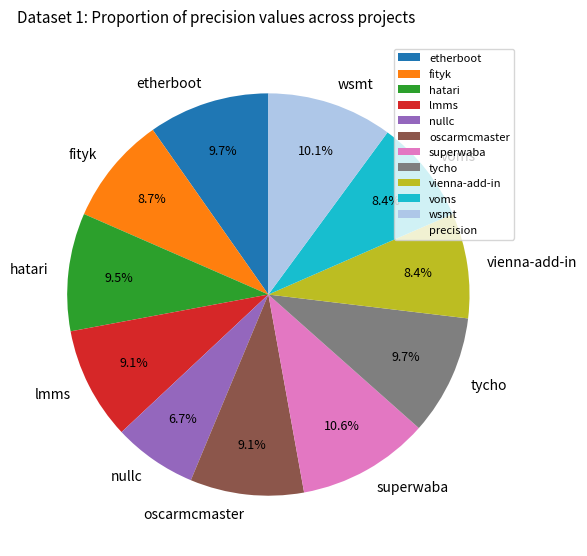

What percentage do nullc and voms together represent?

15.1%